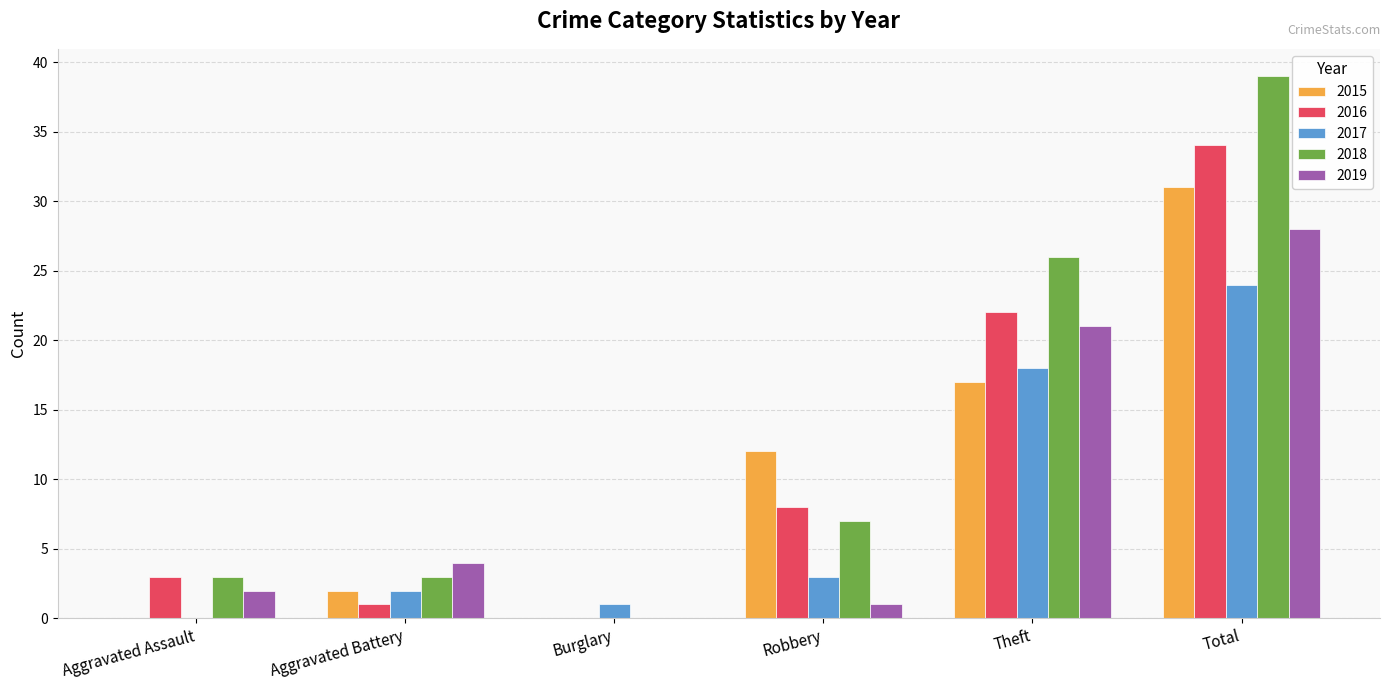

Is it true that 2018 equals 7 at Robbery?

True